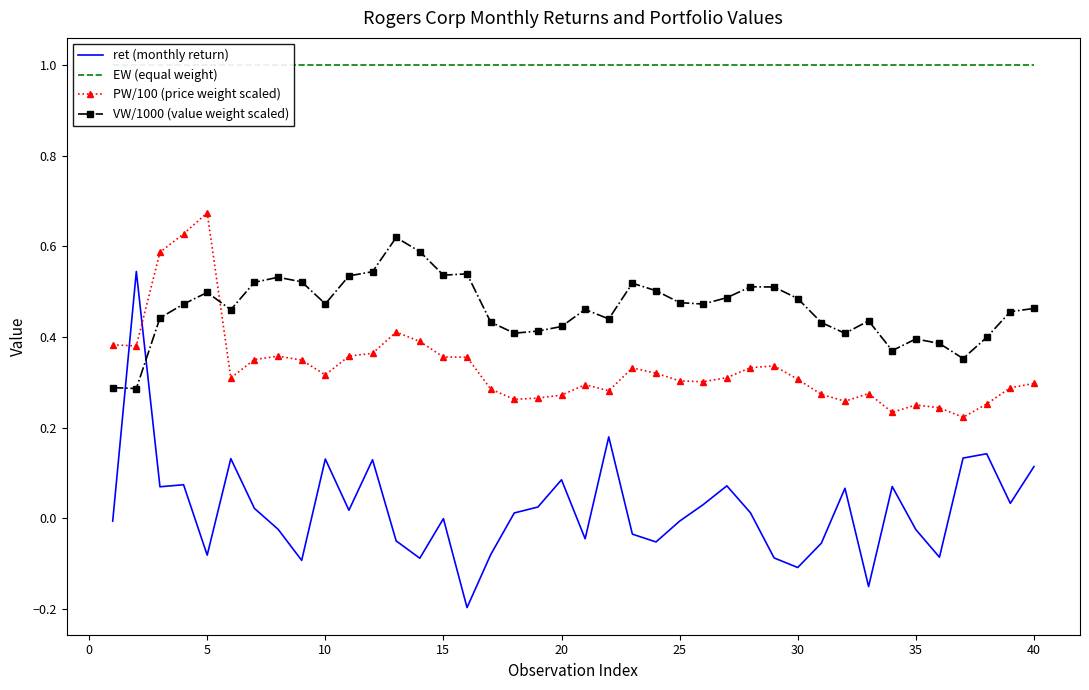

True or false: VW/1000 (value weight scaled) and EW (equal weight) intersect in this chart.

False